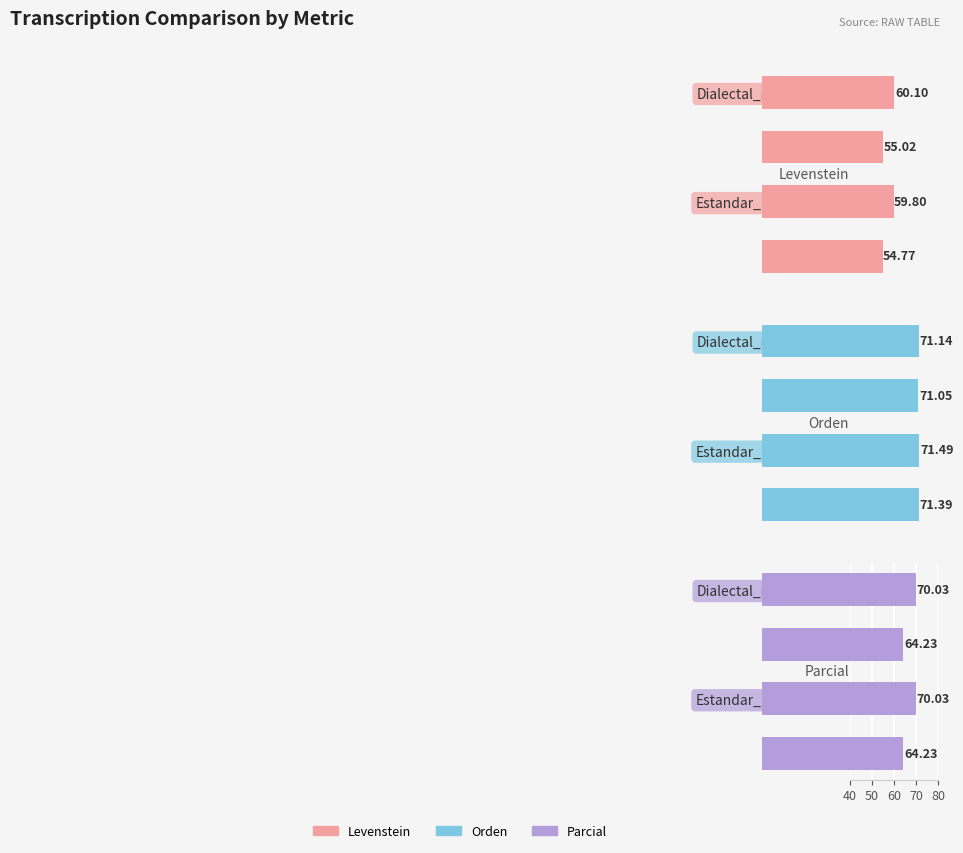

What position from the right is Dialectal_normalizada?

1